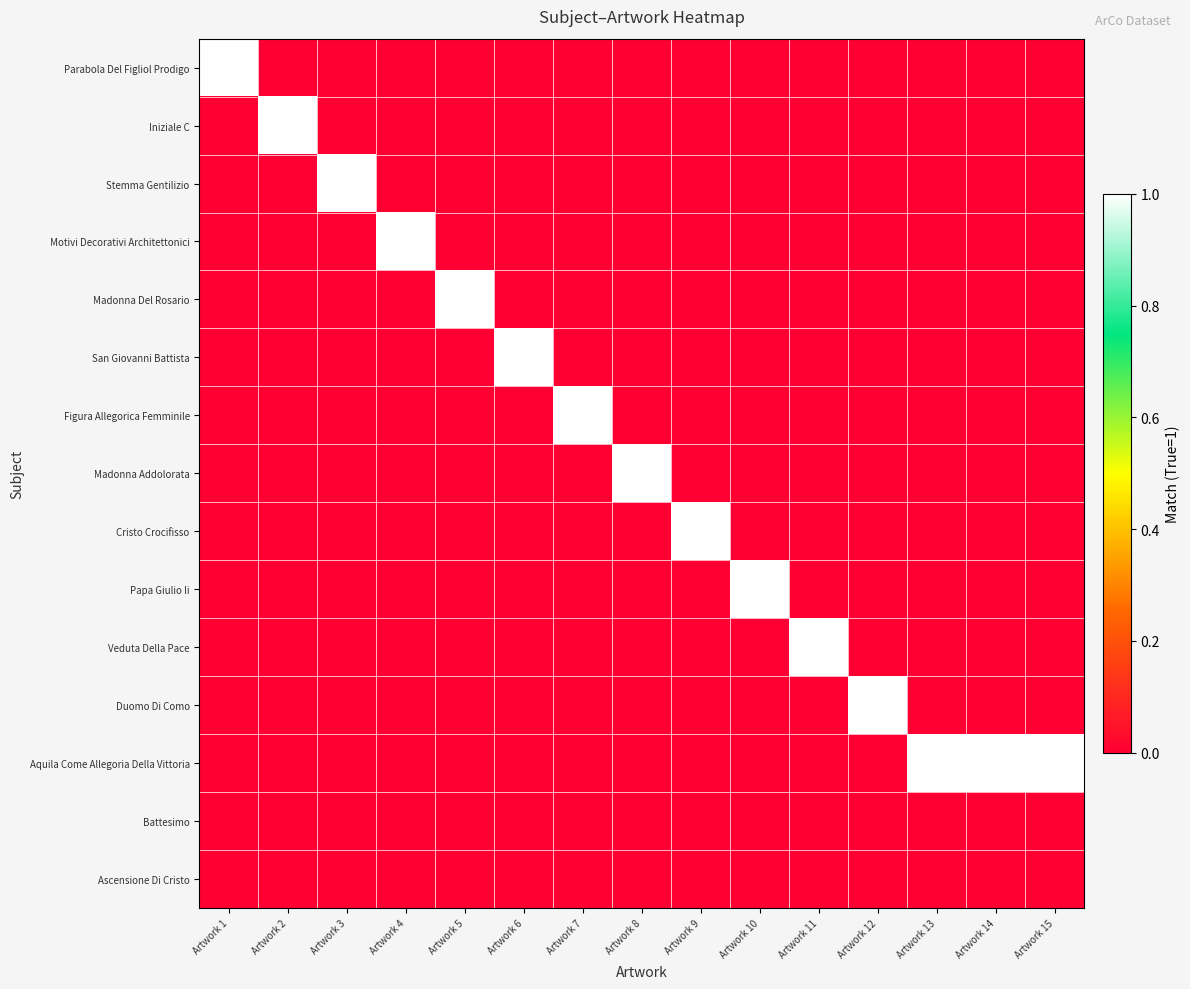

Reading left to right, what are all the values shown in this chart?

Parabola Del Figliol Prodigo: Artwork 1=1	Artwork 2=0	Artwork 3=0	Artwork 4=0	Artwork 5=0	Artwork 6=0	Artwork 7=0	Artwork 8=0	Artwork 9=0	Artwork 10=0	Artwork 11=0	Artwork 12=0	Artwork 13=0	Artwork 14=0	Artwork 15=0
Iniziale C: Artwork 1=0	Artwork 2=1	Artwork 3=0	Artwork 4=0	Artwork 5=0	Artwork 6=0	Artwork 7=0	Artwork 8=0	Artwork 9=0	Artwork 10=0	Artwork 11=0	Artwork 12=0	Artwork 13=0	Artwork 14=0	Artwork 15=0
Stemma Gentilizio: Artwork 1=0	Artwork 2=0	Artwork 3=1	Artwork 4=0	Artwork 5=0	Artwork 6=0	Artwork 7=0	Artwork 8=0	Artwork 9=0	Artwork 10=0	Artwork 11=0	Artwork 12=0	Artwork 13=0	Artwork 14=0	Artwork 15=0
Motivi Decorativi Architettonici: Artwork 1=0	Artwork 2=0	Artwork 3=0	Artwork 4=1	Artwork 5=0	Artwork 6=0	Artwork 7=0	Artwork 8=0	Artwork 9=0	Artwork 10=0	Artwork 11=0	Artwork 12=0	Artwork 13=0	Artwork 14=0	Artwork 15=0
Madonna Del Rosario: Artwork 1=0	Artwork 2=0	Artwork 3=0	Artwork 4=0	Artwork 5=1	Artwork 6=0	Artwork 7=0	Artwork 8=0	Artwork 9=0	Artwork 10=0	Artwork 11=0	Artwork 12=0	Artwork 13=0	Artwork 14=0	Artwork 15=0
San Giovanni Battista: Artwork 1=0	Artwork 2=0	Artwork 3=0	Artwork 4=0	Artwork 5=0	Artwork 6=1	Artwork 7=0	Artwork 8=0	Artwork 9=0	Artwork 10=0	Artwork 11=0	Artwork 12=0	Artwork 13=0	Artwork 14=0	Artwork 15=0
Figura Allegorica Femminile: Artwork 1=0	Artwork 2=0	Artwork 3=0	Artwork 4=0	Artwork 5=0	Artwork 6=0	Artwork 7=1	Artwork 8=0	Artwork 9=0	Artwork 10=0	Artwork 11=0	Artwork 12=0	Artwork 13=0	Artwork 14=0	Artwork 15=0
Madonna Addolorata: Artwork 1=0	Artwork 2=0	Artwork 3=0	Artwork 4=0	Artwork 5=0	Artwork 6=0	Artwork 7=0	Artwork 8=1	Artwork 9=0	Artwork 10=0	Artwork 11=0	Artwork 12=0	Artwork 13=0	Artwork 14=0	Artwork 15=0
Cristo Crocifisso: Artwork 1=0	Artwork 2=0	Artwork 3=0	Artwork 4=0	Artwork 5=0	Artwork 6=0	Artwork 7=0	Artwork 8=0	Artwork 9=1	Artwork 10=0	Artwork 11=0	Artwork 12=0	Artwork 13=0	Artwork 14=0	Artwork 15=0
Papa Giulio Ii: Artwork 1=0	Artwork 2=0	Artwork 3=0	Artwork 4=0	Artwork 5=0	Artwork 6=0	Artwork 7=0	Artwork 8=0	Artwork 9=0	Artwork 10=1	Artwork 11=0	Artwork 12=0	Artwork 13=0	Artwork 14=0	Artwork 15=0
Veduta Della Pace: Artwork 1=0	Artwork 2=0	Artwork 3=0	Artwork 4=0	Artwork 5=0	Artwork 6=0	Artwork 7=0	Artwork 8=0	Artwork 9=0	Artwork 10=0	Artwork 11=1	Artwork 12=0	Artwork 13=0	Artwork 14=0	Artwork 15=0
Duomo Di Como: Artwork 1=0	Artwork 2=0	Artwork 3=0	Artwork 4=0	Artwork 5=0	Artwork 6=0	Artwork 7=0	Artwork 8=0	Artwork 9=0	Artwork 10=0	Artwork 11=0	Artwork 12=1	Artwork 13=0	Artwork 14=0	Artwork 15=0
Aquila Come Allegoria Della Vittoria: Artwork 1=0	Artwork 2=0	Artwork 3=0	Artwork 4=0	Artwork 5=0	Artwork 6=0	Artwork 7=0	Artwork 8=0	Artwork 9=0	Artwork 10=0	Artwork 11=0	Artwork 12=0	Artwork 13=1	Artwork 14=1	Artwork 15=1
Battesimo: Artwork 1=0	Artwork 2=0	Artwork 3=0	Artwork 4=0	Artwork 5=0	Artwork 6=0	Artwork 7=0	Artwork 8=0	Artwork 9=0	Artwork 10=0	Artwork 11=0	Artwork 12=0	Artwork 13=0	Artwork 14=0	Artwork 15=0
Ascensione Di Cristo: Artwork 1=0	Artwork 2=0	Artwork 3=0	Artwork 4=0	Artwork 5=0	Artwork 6=0	Artwork 7=0	Artwork 8=0	Artwork 9=0	Artwork 10=0	Artwork 11=0	Artwork 12=0	Artwork 13=0	Artwork 14=0	Artwork 15=0